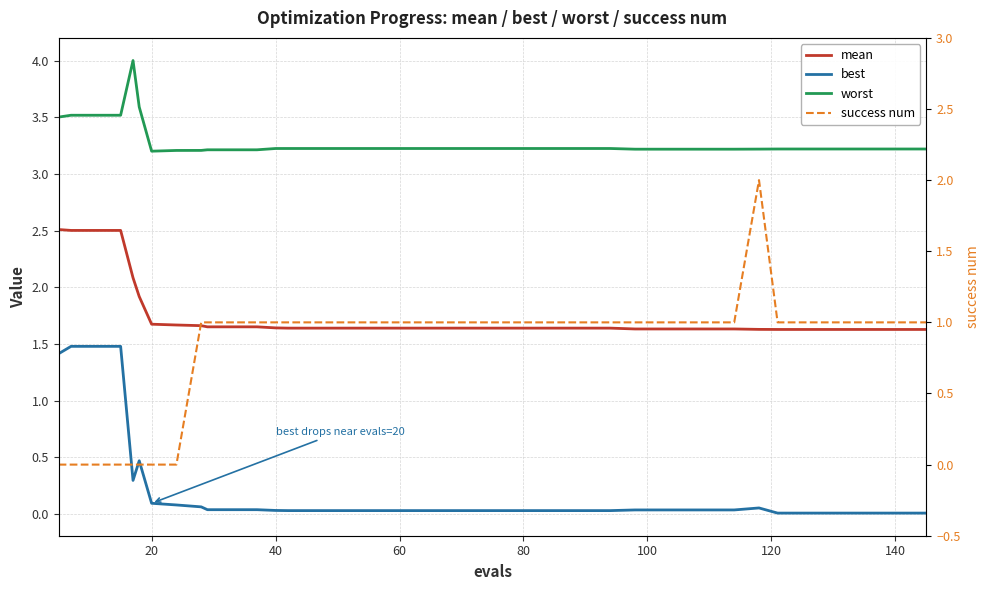

What is the average value of the worst series?

3.3